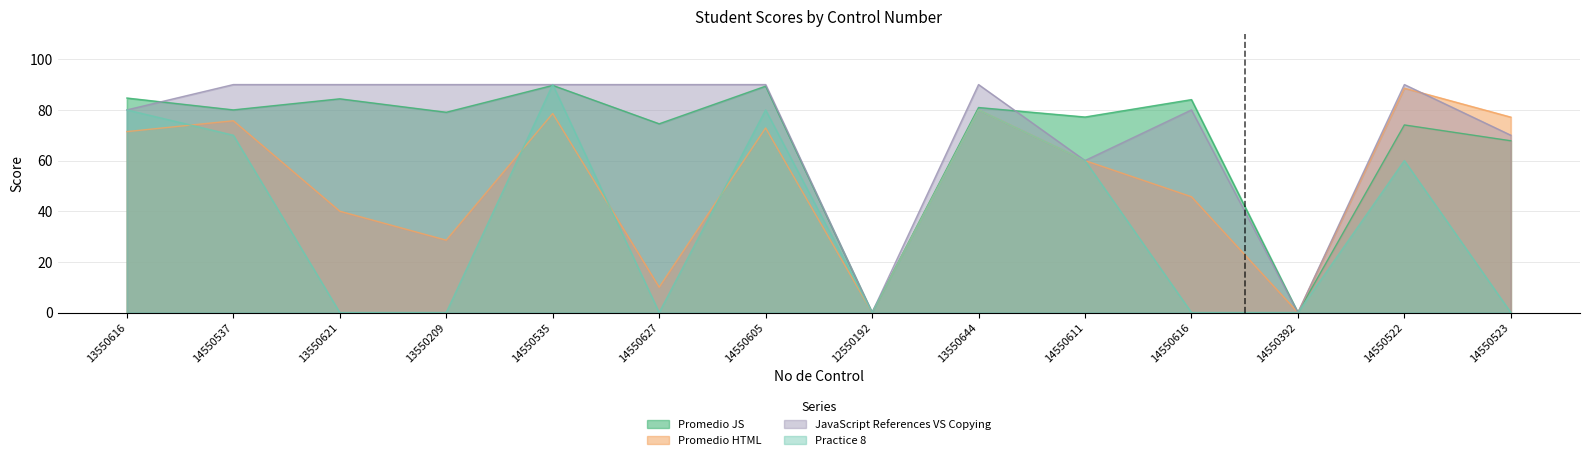

In Promedio JS, how many points are higher than both neighbors (excluding endpoints)?

6